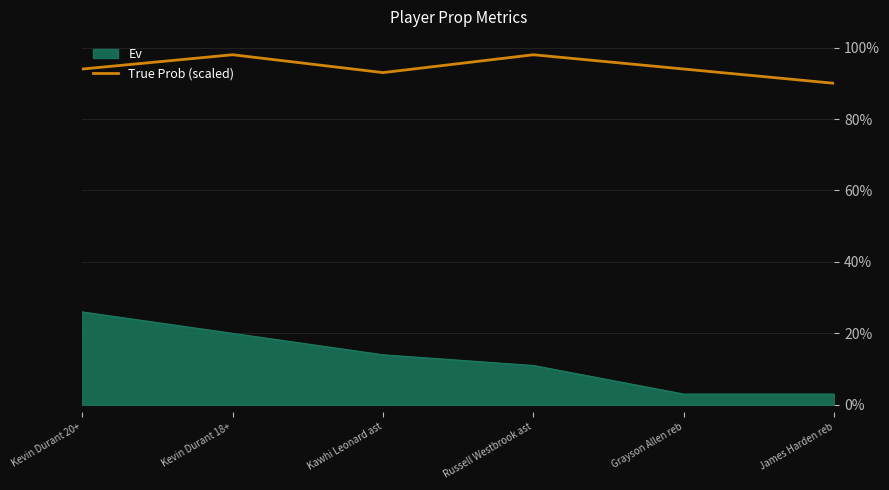

Is this an area chart (filled region under the line)?

Yes